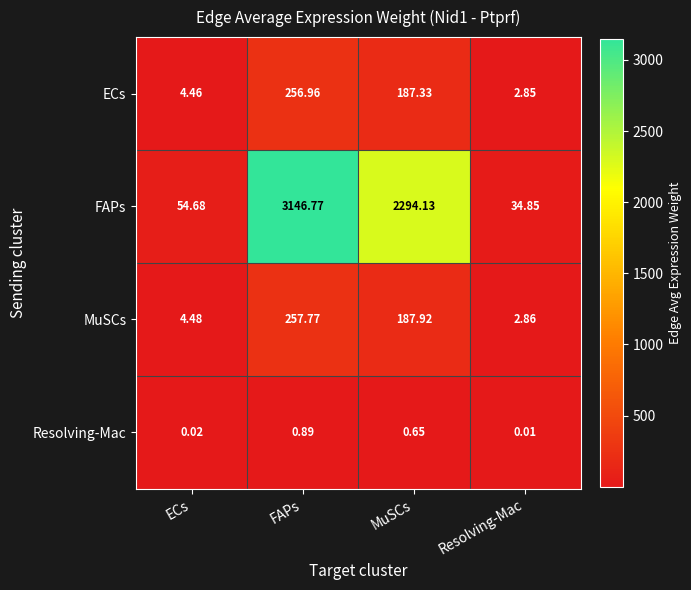

What is the spread (max minus min) of values at ECs?

54.7